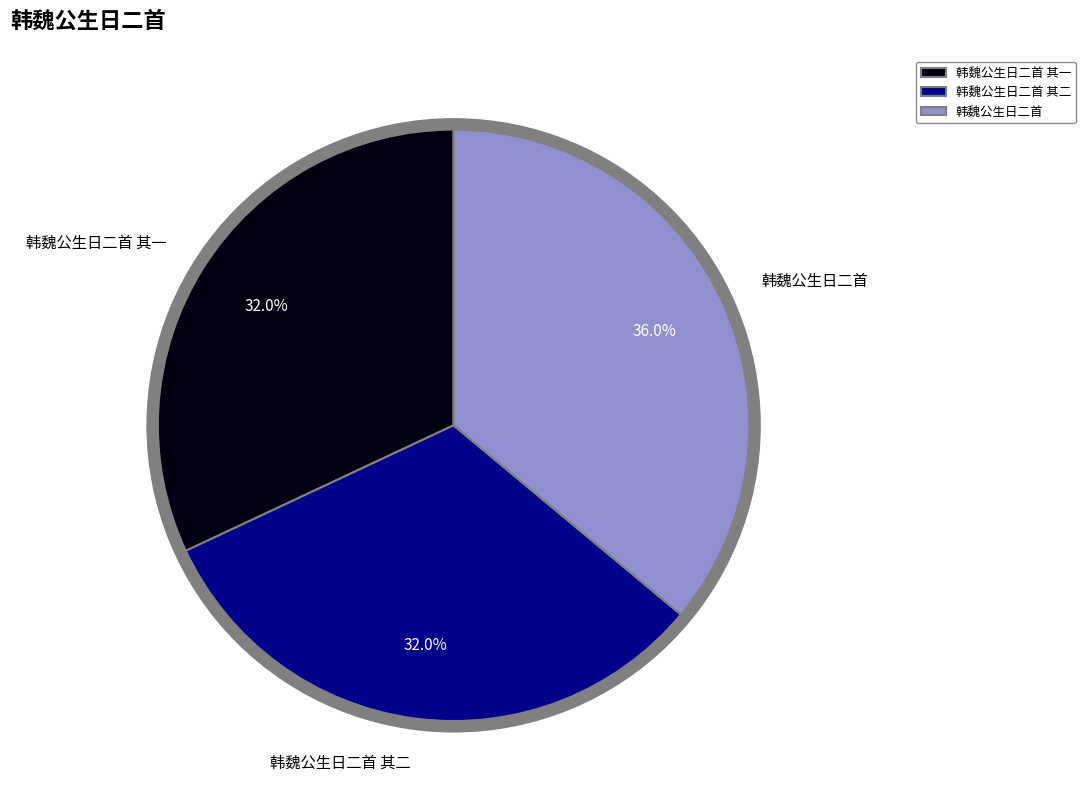

What is the largest slice in the pie chart?

韩魏公生日二首